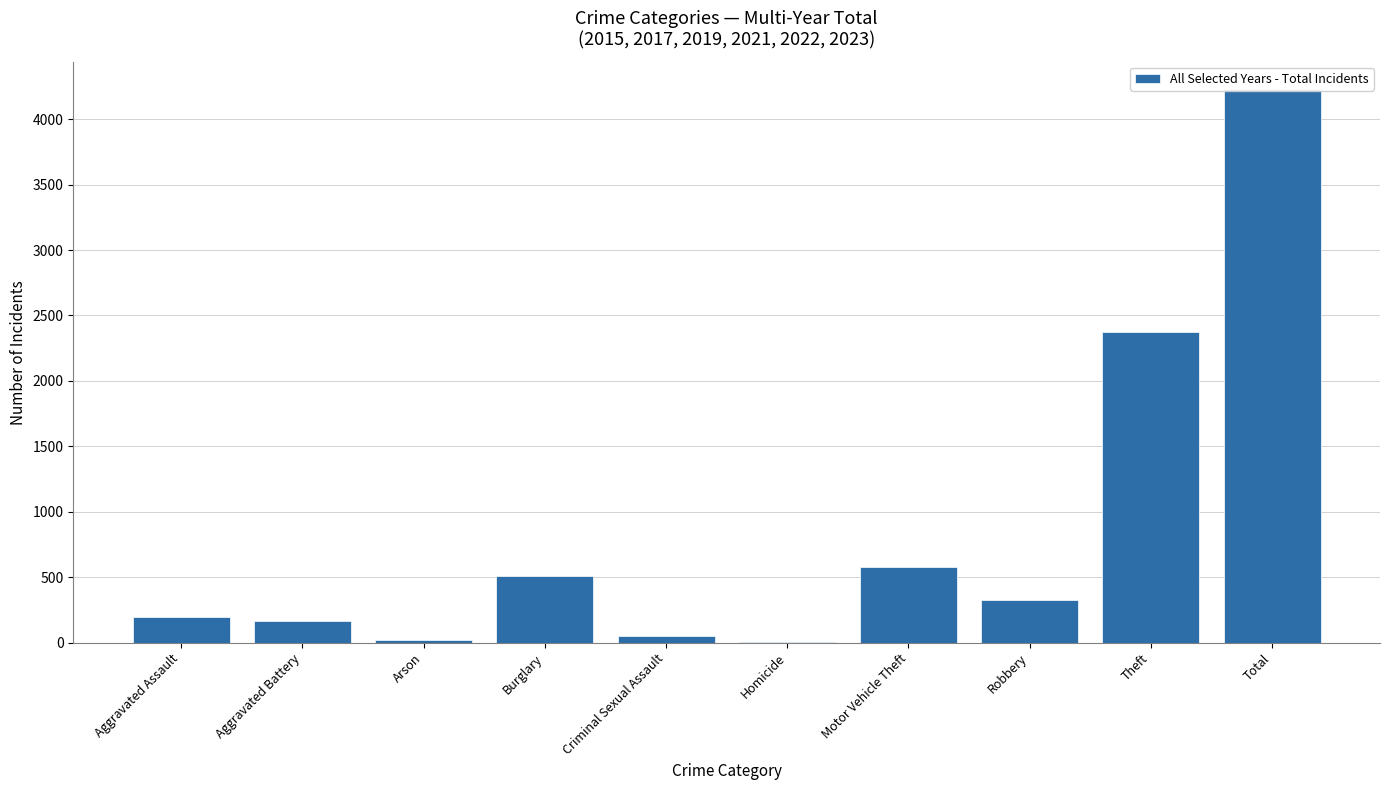

What is the difference between the values at Theft and Arson?

2353